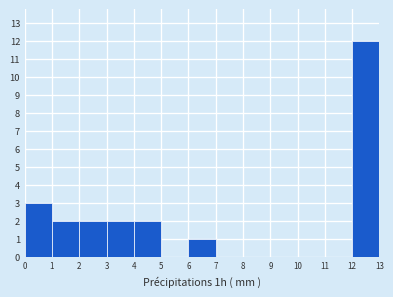

How tall is the bar that spans 1 to 2 on the x-axis? The values are not printed on the chart, so give them approximately, as read against the axis.

2